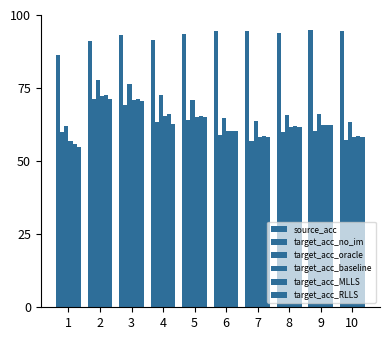

Count the number of data series in this chart.

6